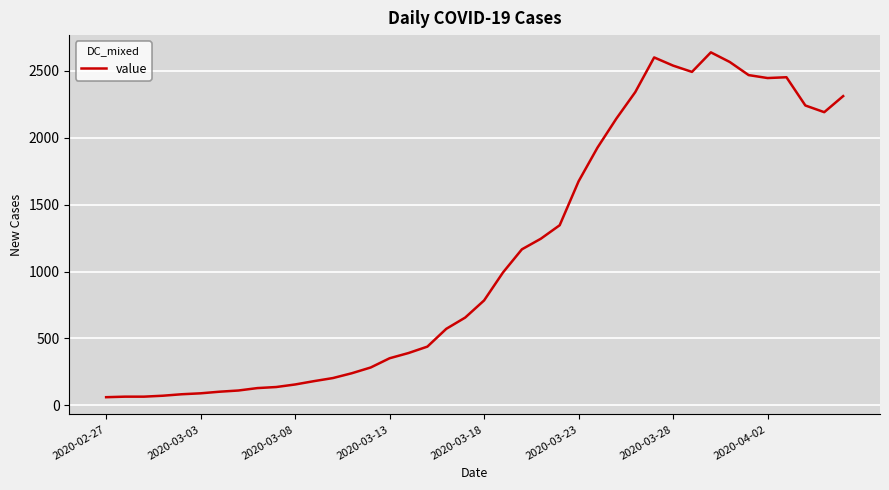

What is the greatest value displayed?

2638